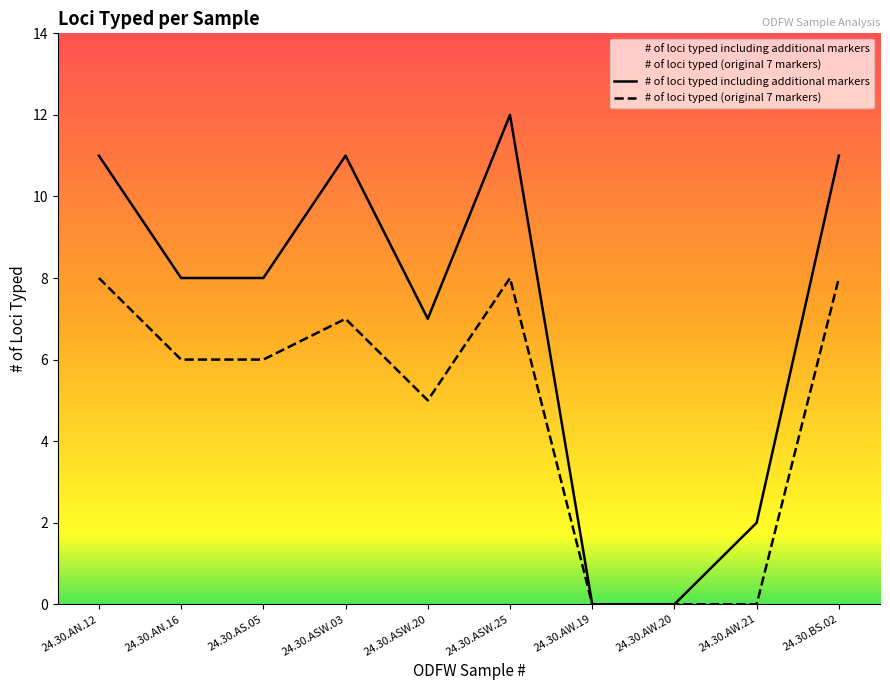

At which category does the chart reach its minimum across all series?

24.30.AW.19